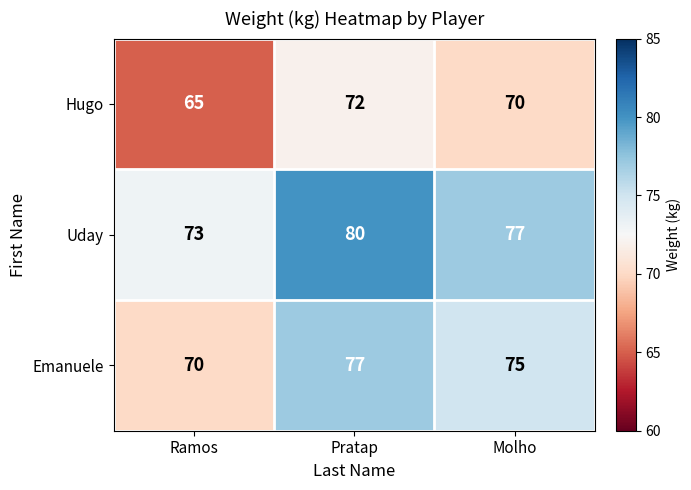

Between Pratap and Molho, which series saw the biggest shift?

Uday